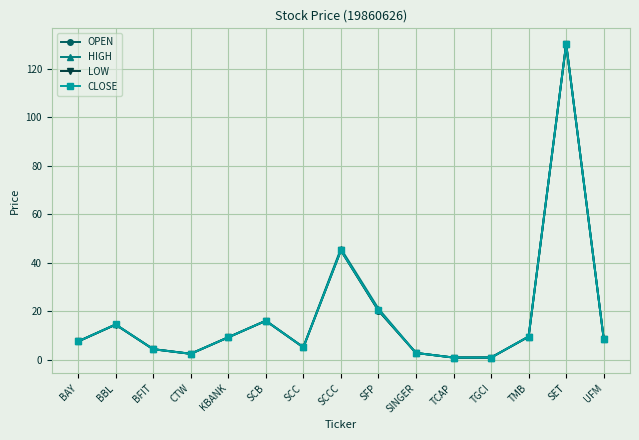

Read the LOW value at TMB.

9.4